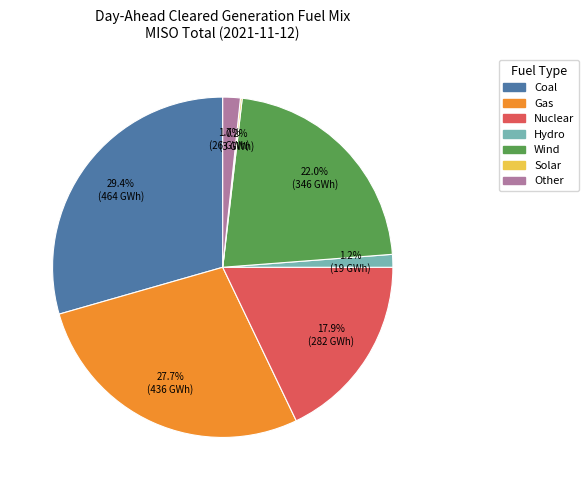

Which category has the biggest portion of the pie?

Coal